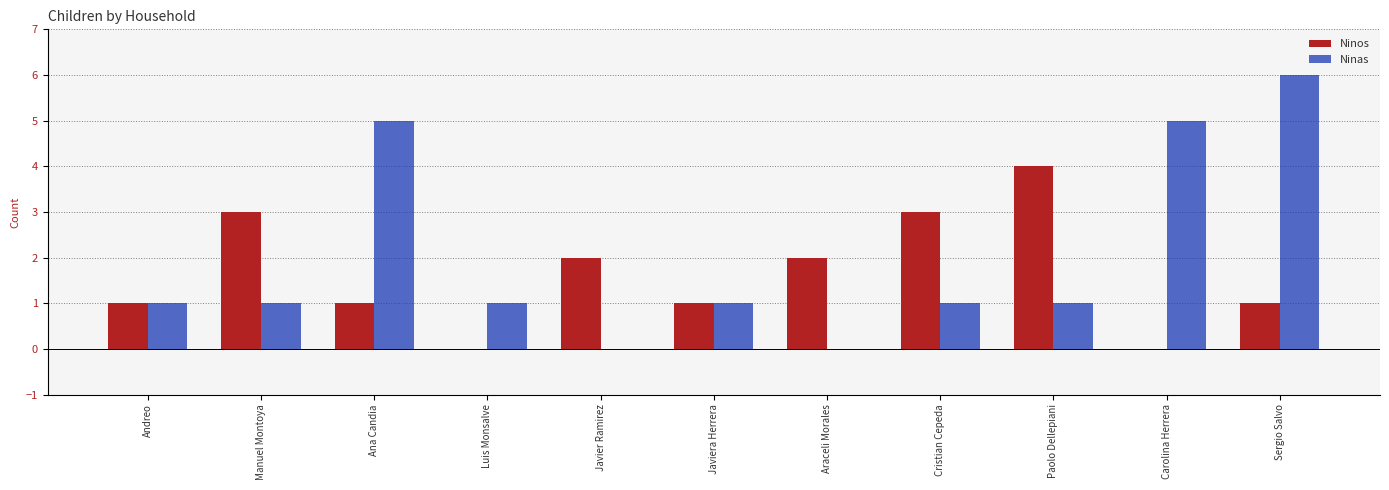

Which series changed the most between Ana Candia and Cristian Cepeda?

Ninas